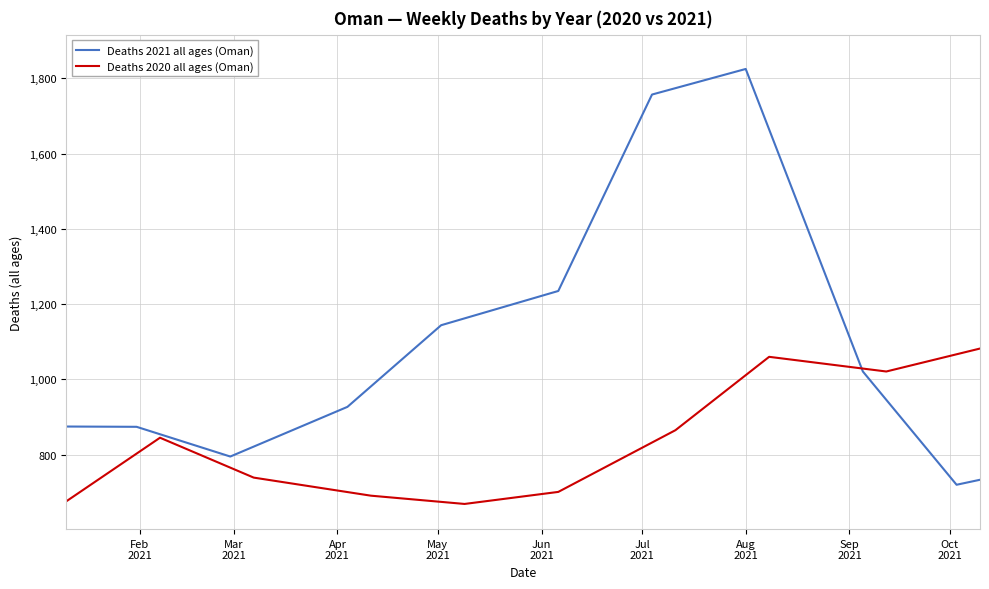

List the series in order of their overall mean, lowest first.

Deaths 2020 all ages (Oman), Deaths 2021 all ages (Oman)